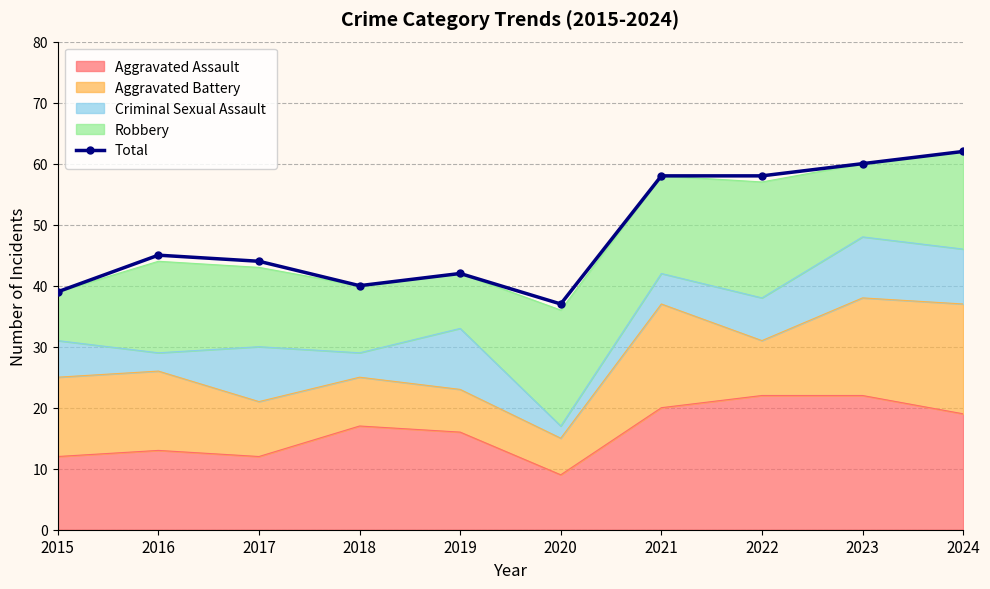

Does the chart have visible grid lines?

Yes